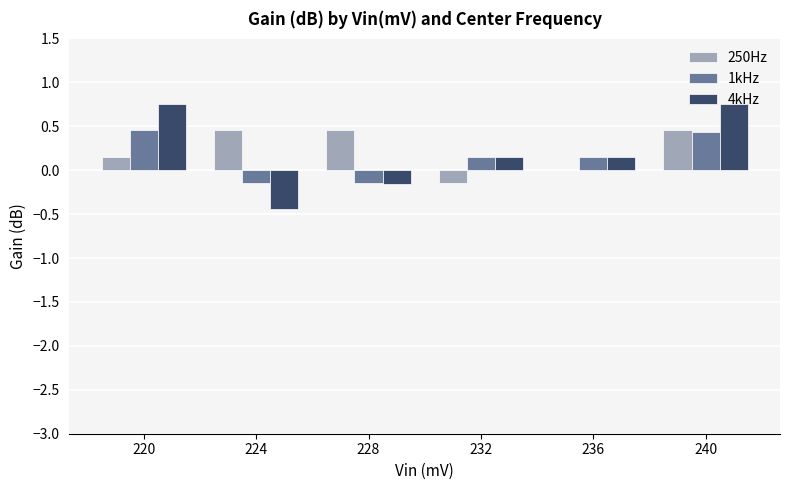

How many groups of bars are there?

6